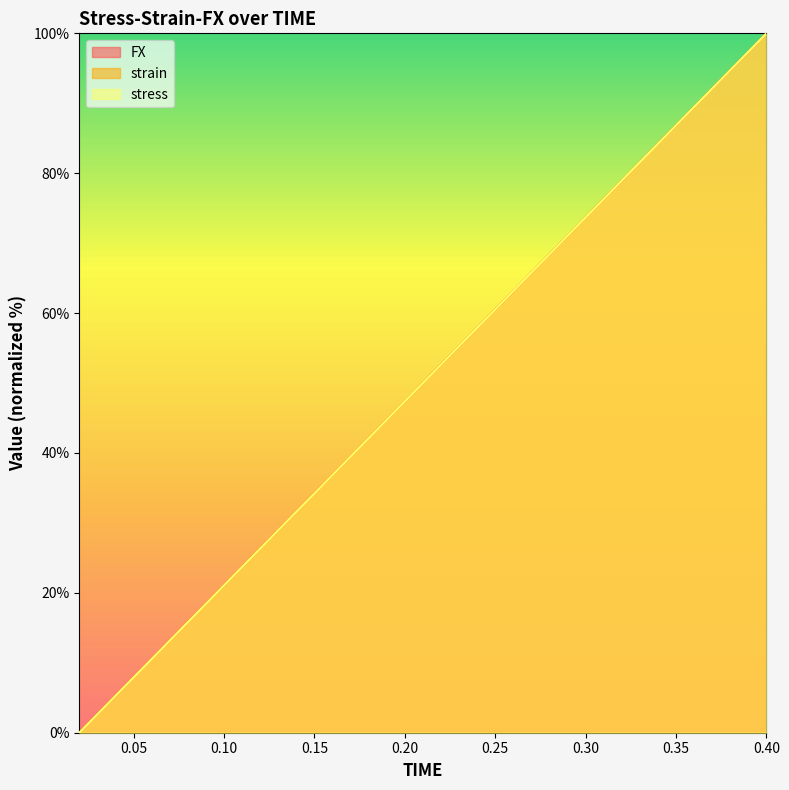

How many intersections are there between stress and strain?

8